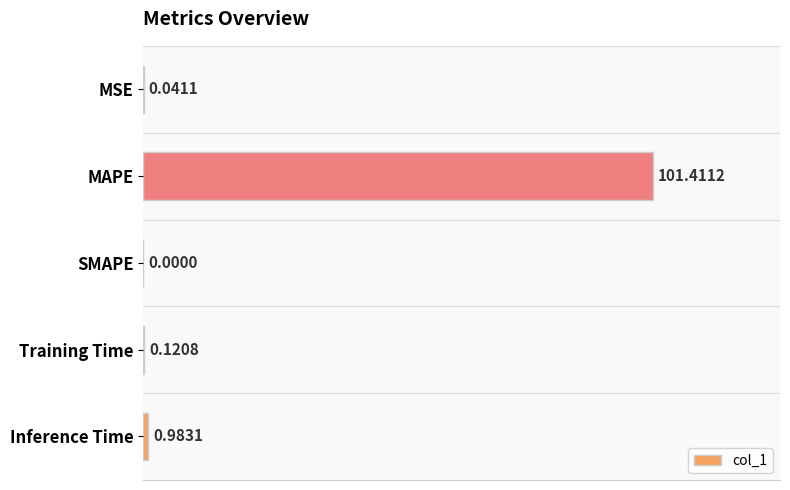

What is the sum of all values?

102.6